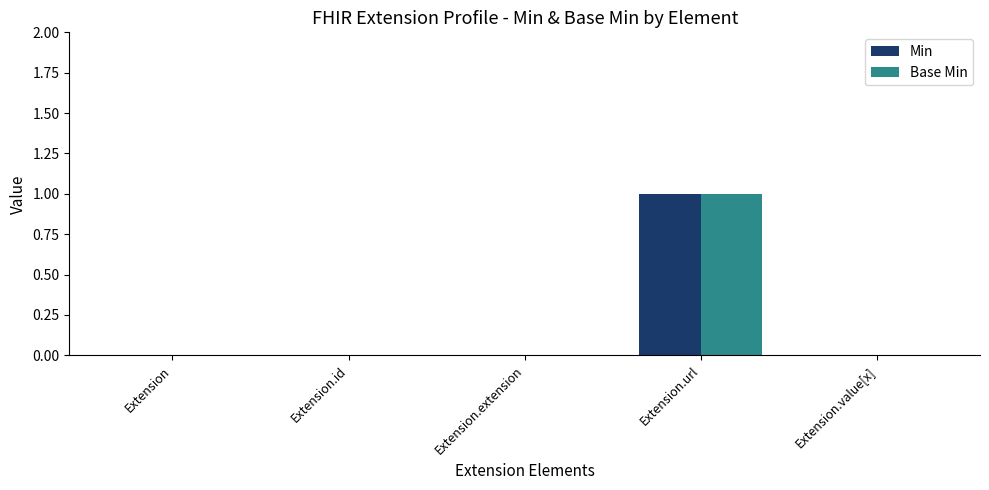

At which category is the sum across all series the highest?

Extension.url